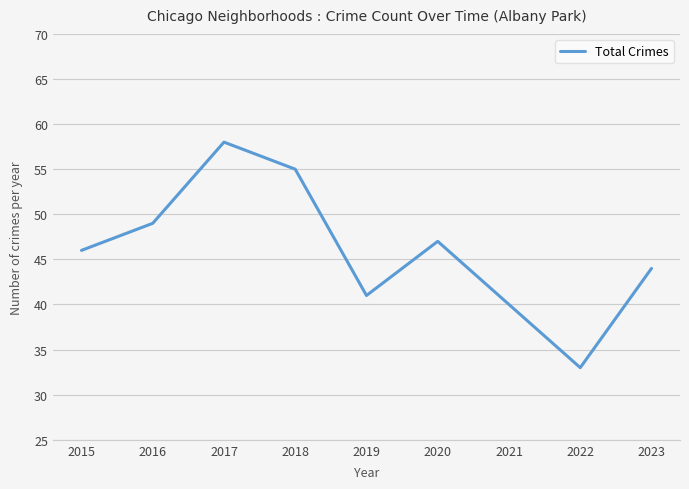

Reading left to right, list all the values displayed in this chart.

46	49	58	55	41	47	40	33	44